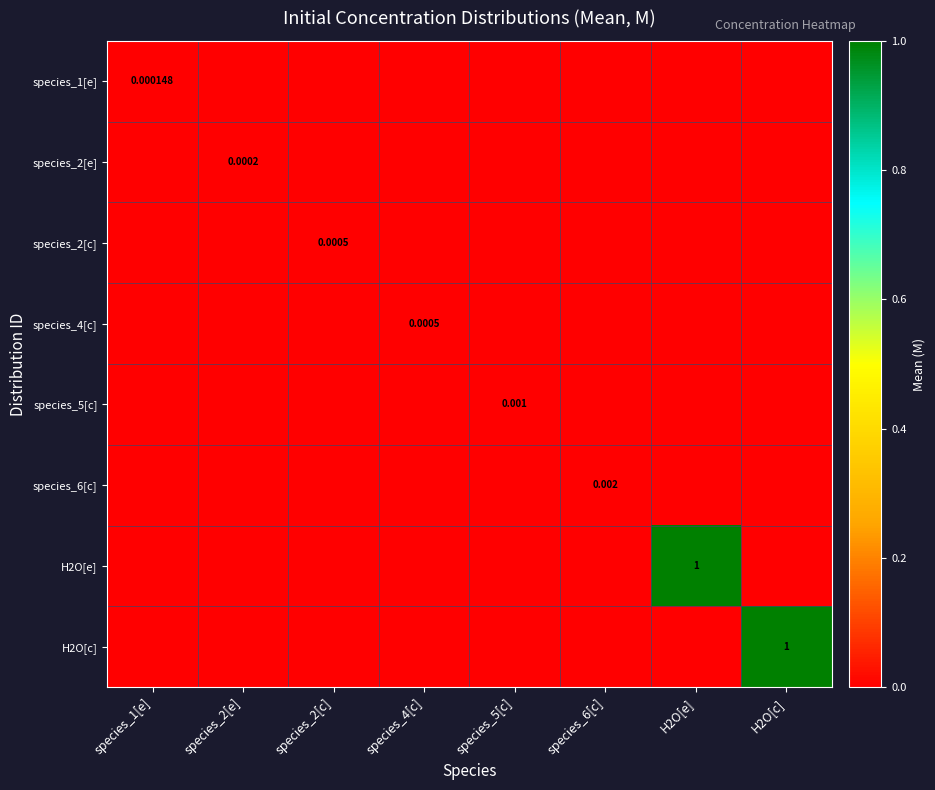

What is the average value of the H2O[c] series?

0.1